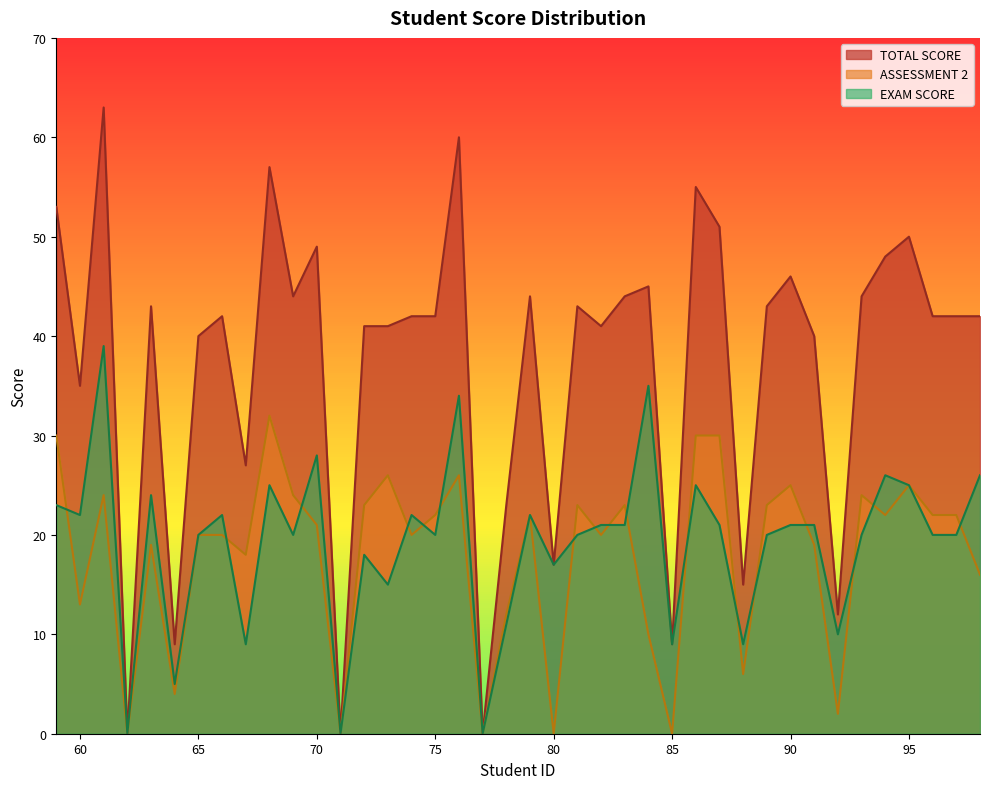

Which series changed the most between 76 and 88?

TOTAL SCORE